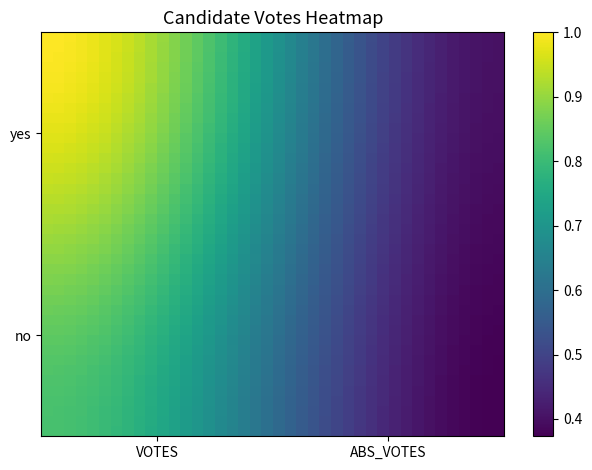

Count the number of data series in this chart.

40